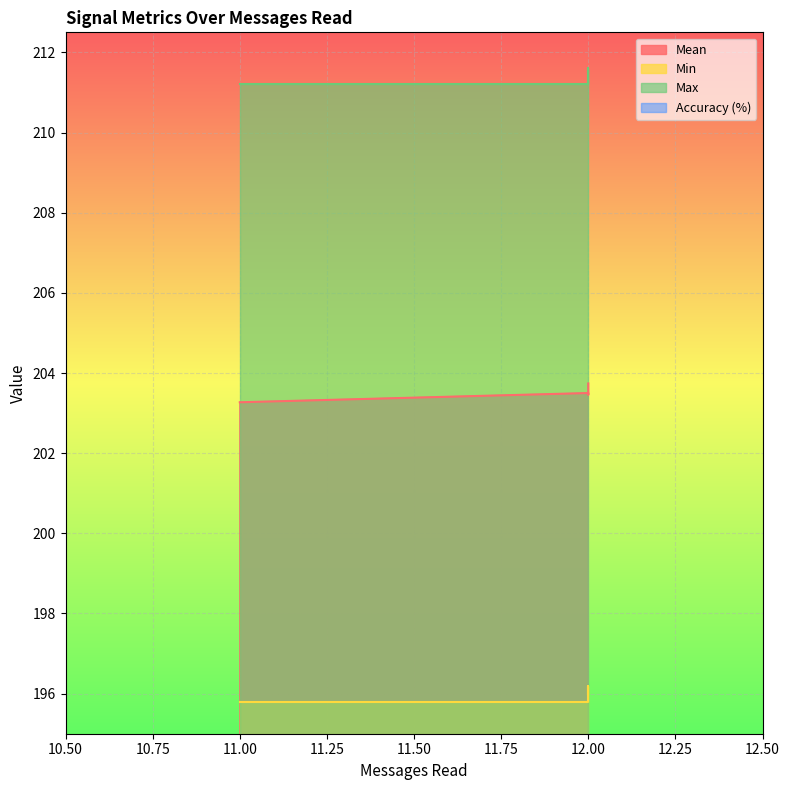

Reading left to right, list all the values displayed in this chart.

Mean: 203.3	203.5	203.5	203.7	203.7
Min: 195.8	195.8	195.8	196.2	196.0
Max: 211.2	211.2	211.2	211.6	211.2
Accuracy (%): 84.6	92.3	92.3	92.3	92.3